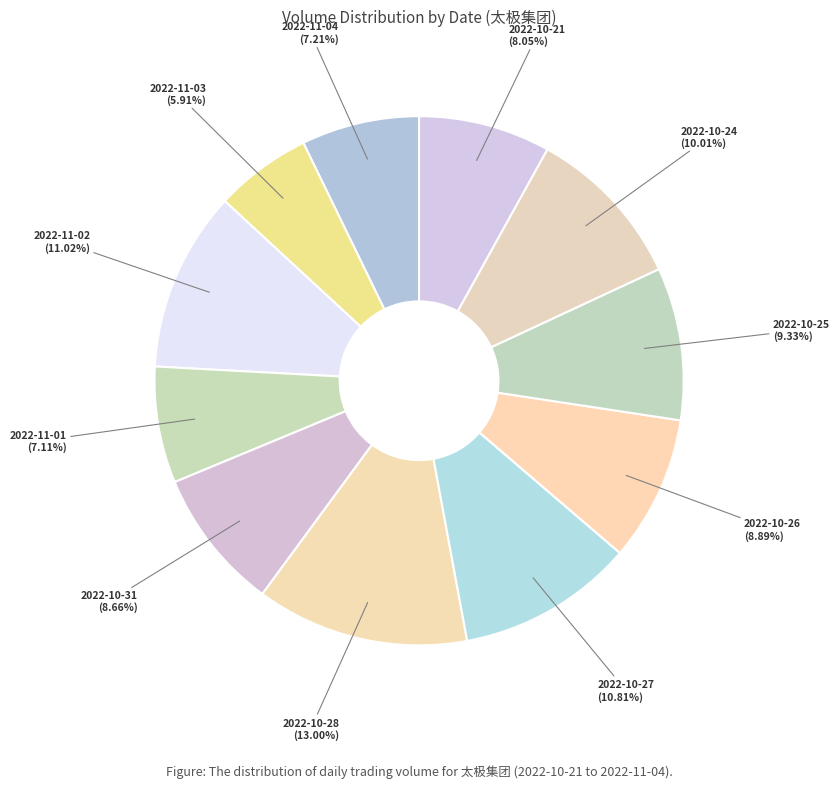

To the nearest percent, what portion does 2022-11-02 represent?

11%